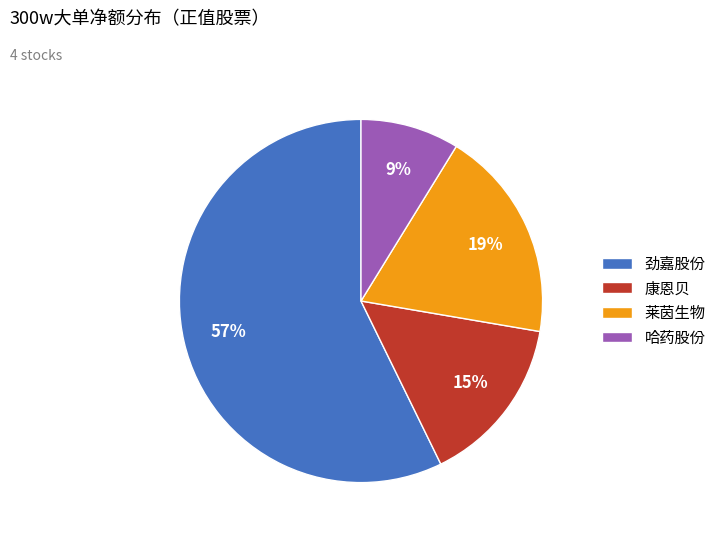

Which category accounts for the majority?

劲嘉股份